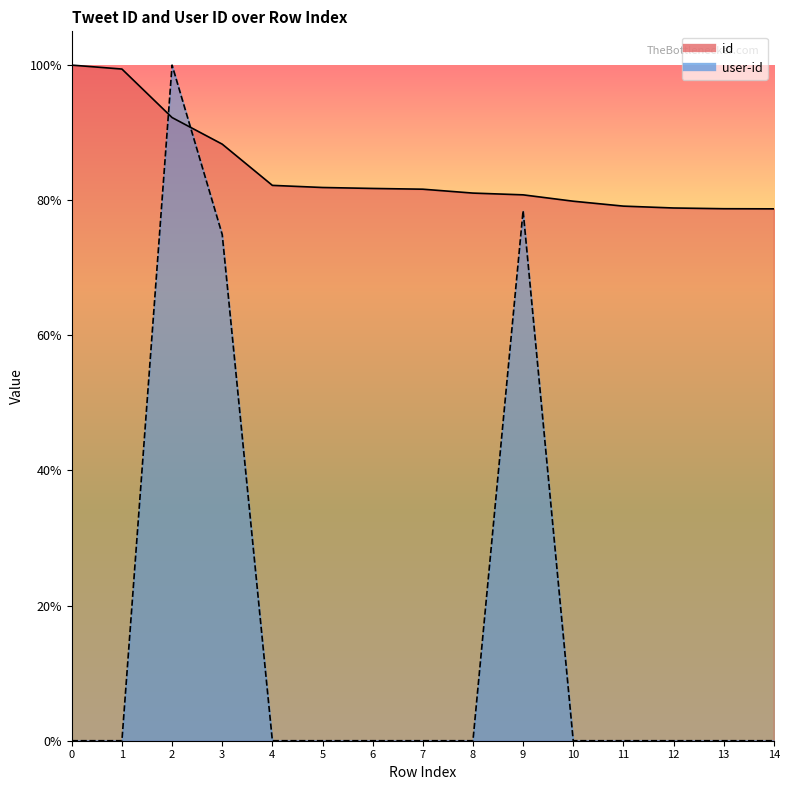

What are all the series names shown in the legend?

id, user-id